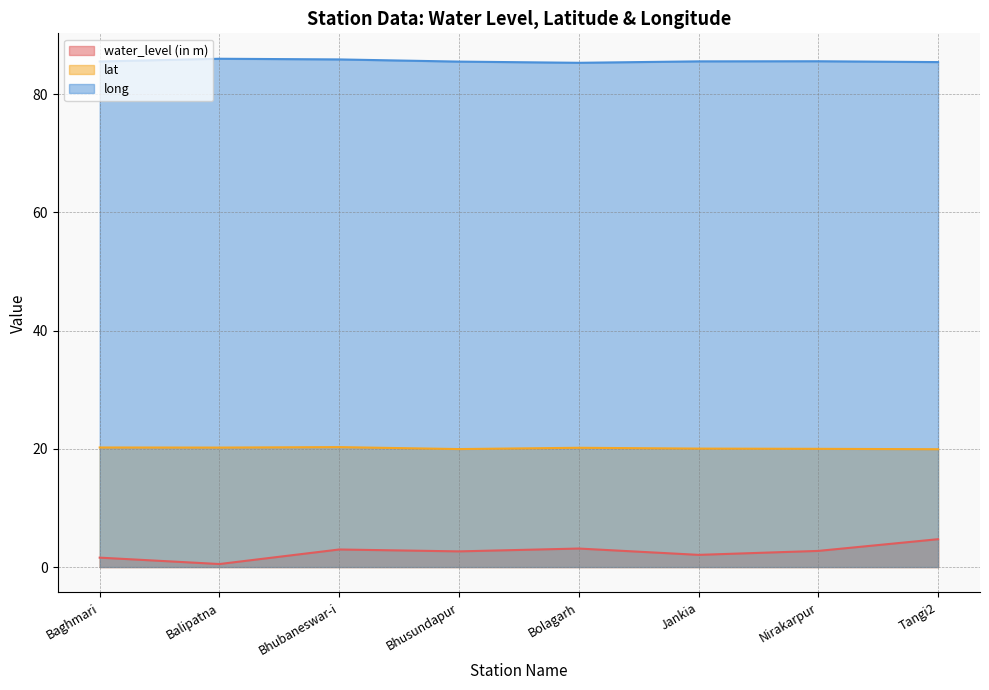

How many values in the water_level (in m) series exceed 2?

6